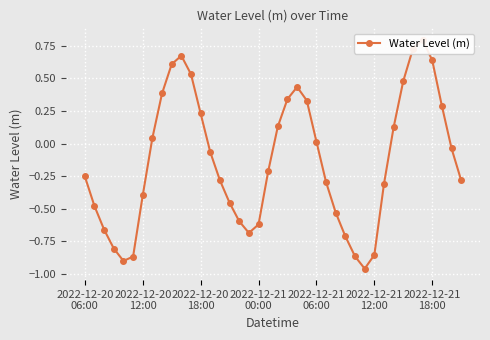

True or false: the data shows 0.2 at 9.

False